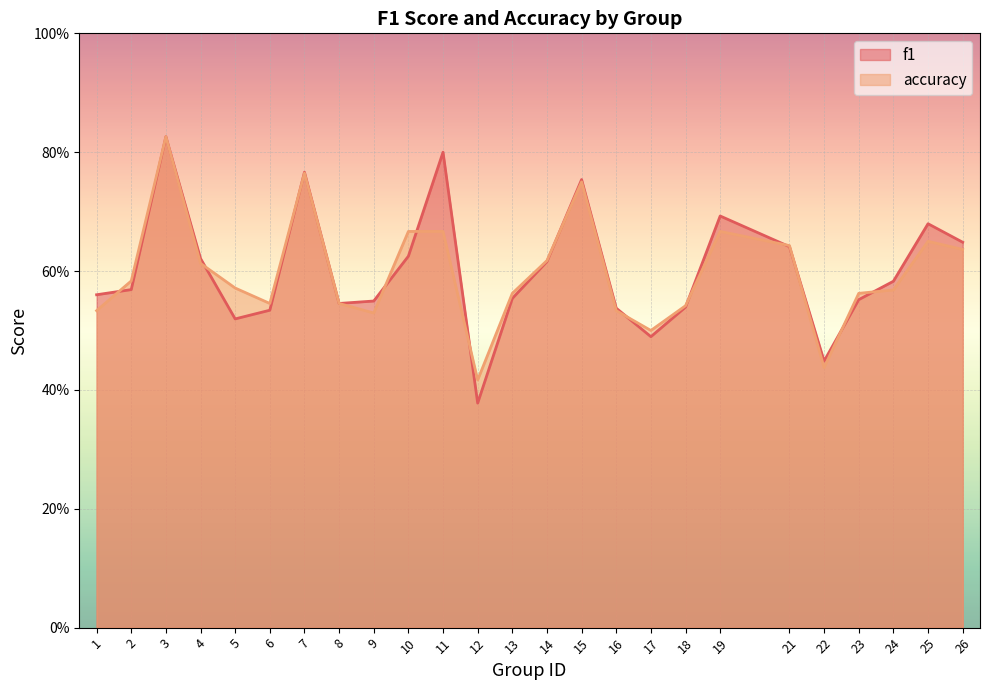

How many interior local valleys does the accuracy series have?

5